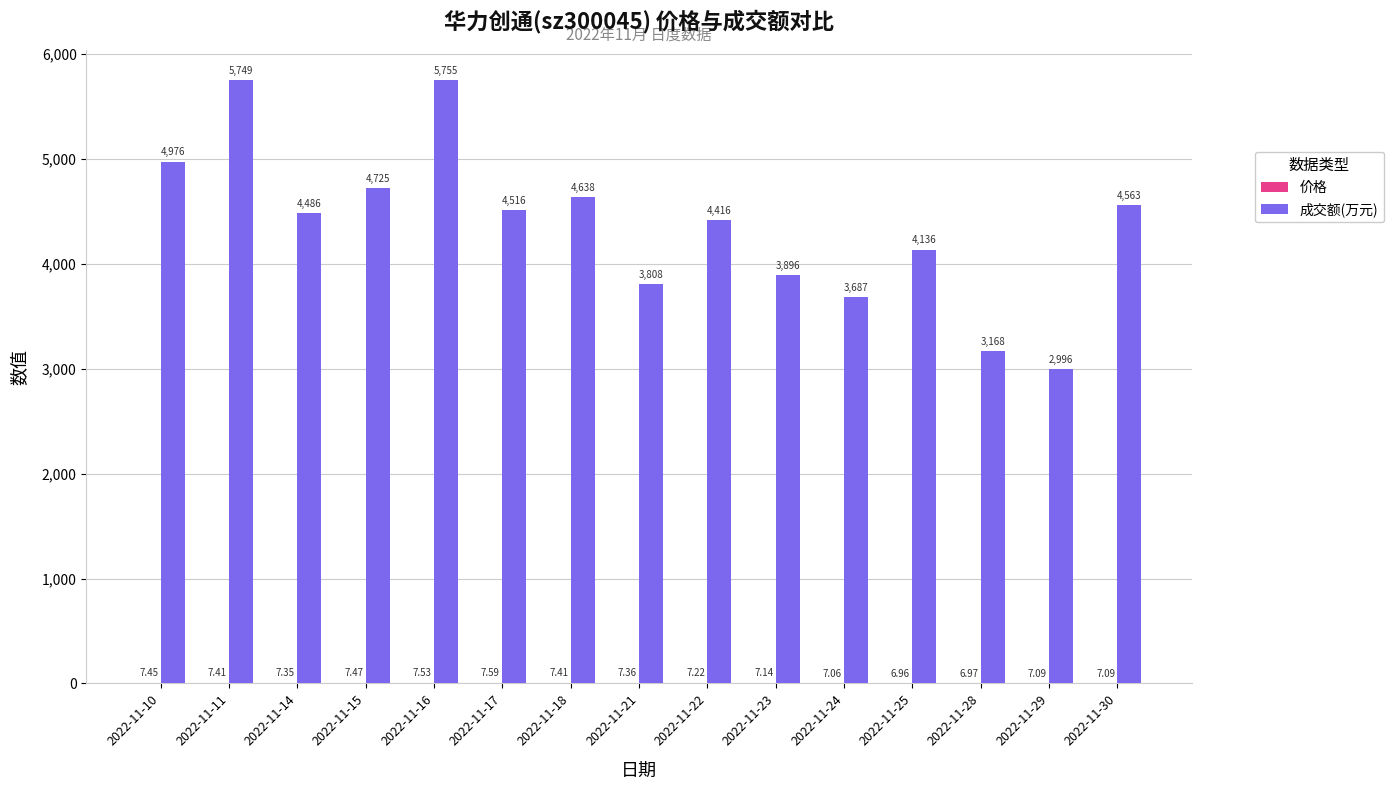

What is the maximum value shown in the chart?

5755.0